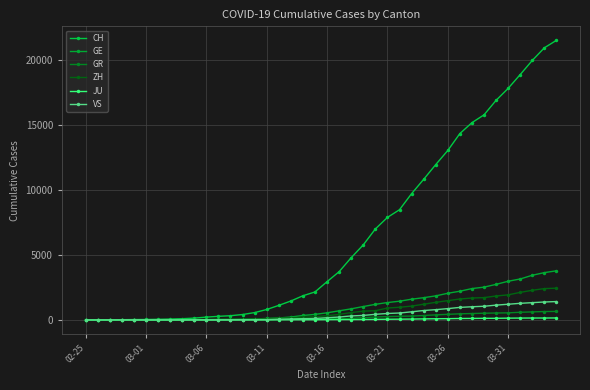

List the series in order of their peak value, highest first.

CH, GE, ZH, VS, GR, JU